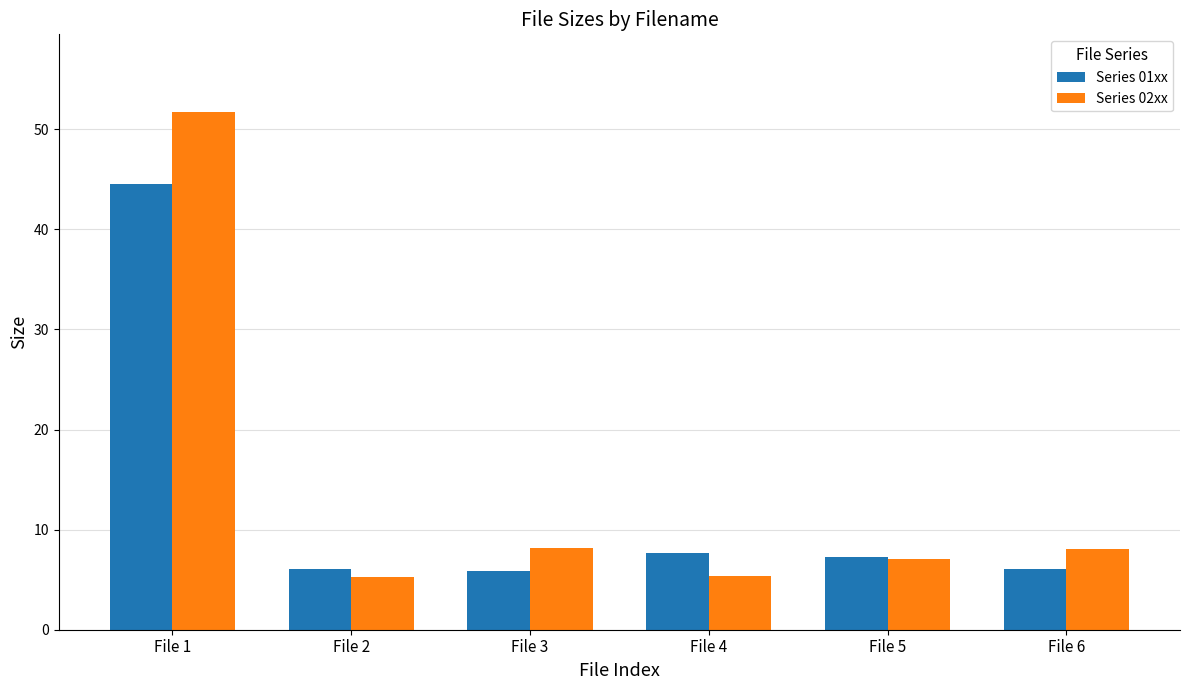

The Series 01xx series shows 2.1 at File 6. True or false?

False